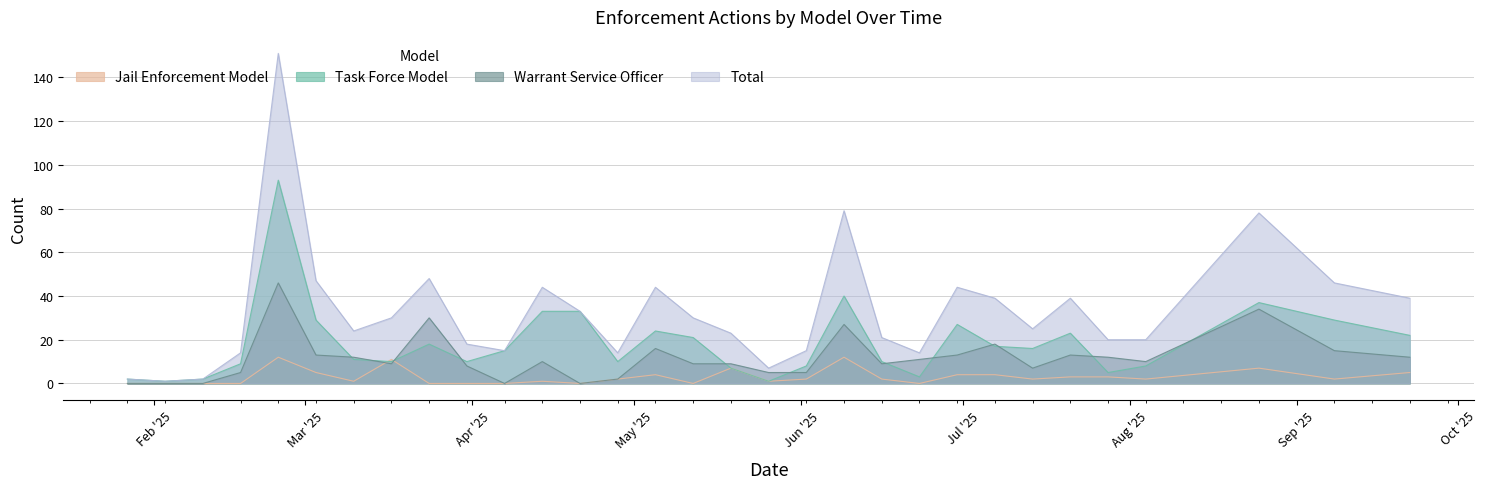

The value of Task Force Model at 2025-03-24 is 18. True or false?

True